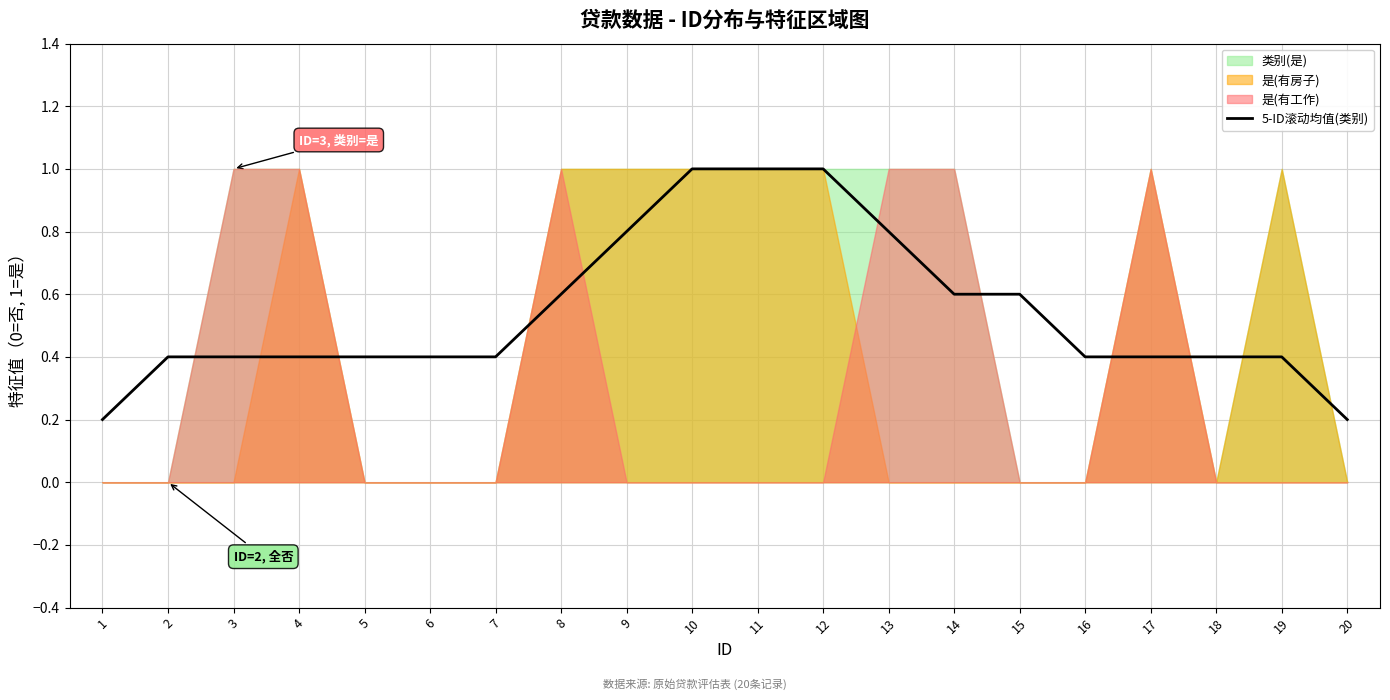

How many lines are shown in the chart?

1